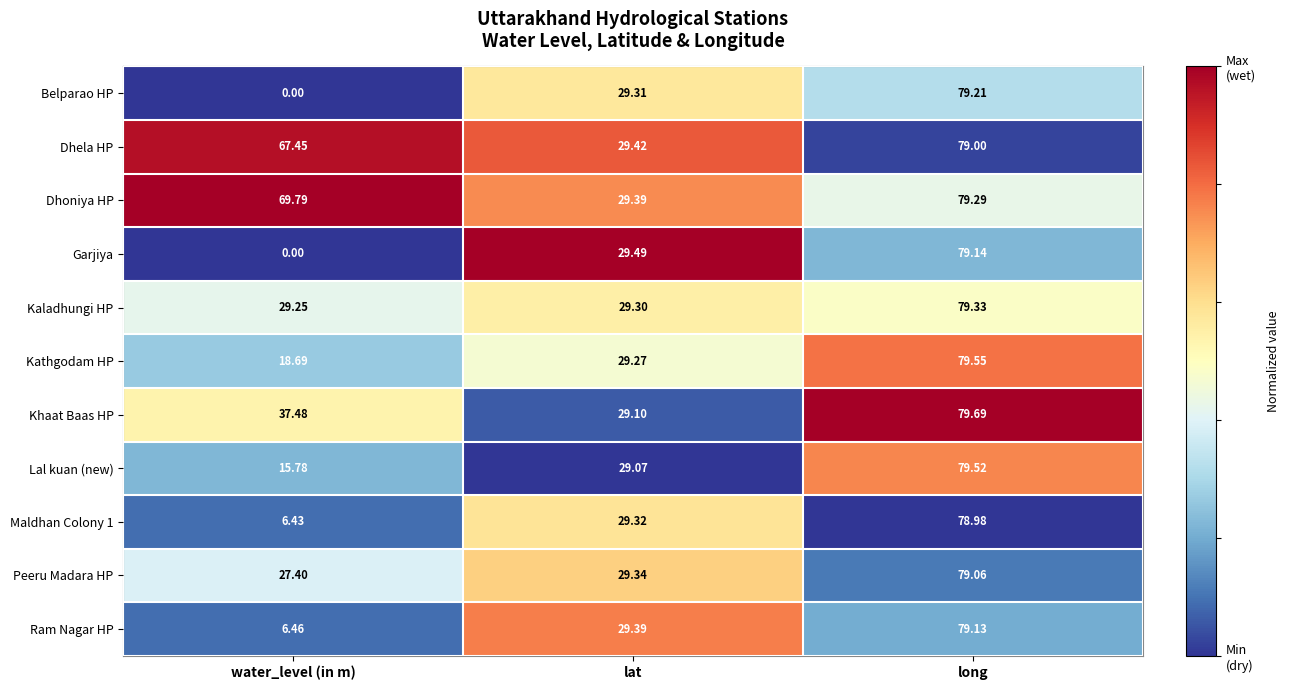

At how many categories does at least one series exceed 0?

3